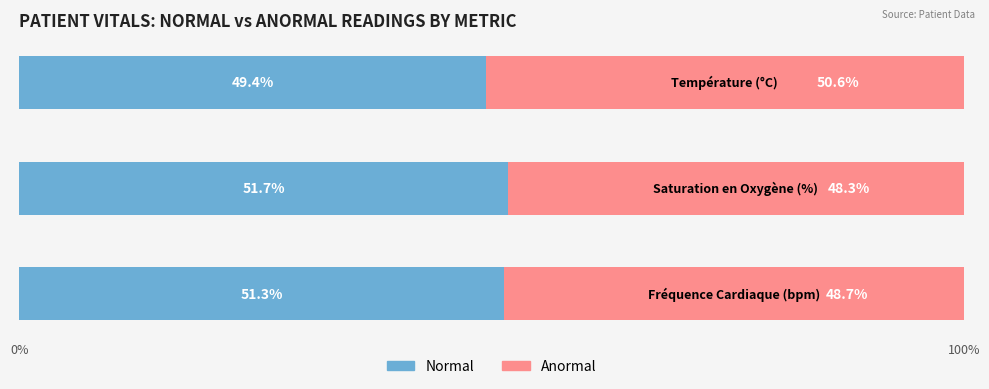

What is the maximum value for Normal?

51.7